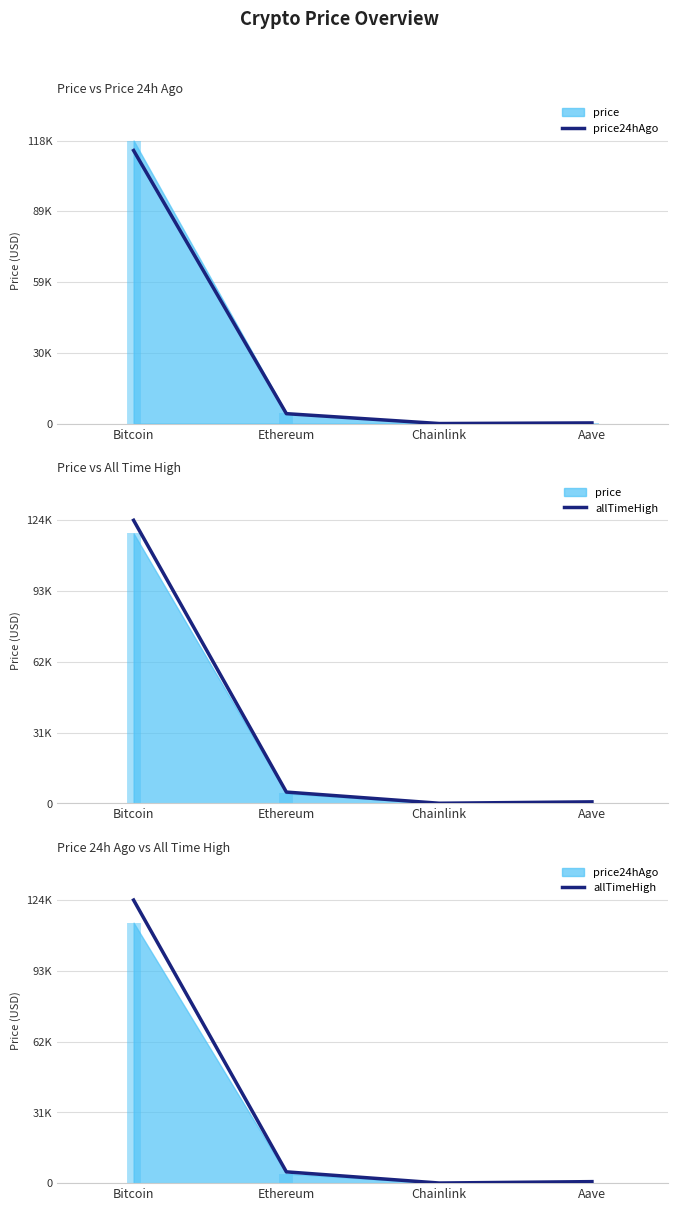

What is the total value across all series at Ethereum?

9094.5